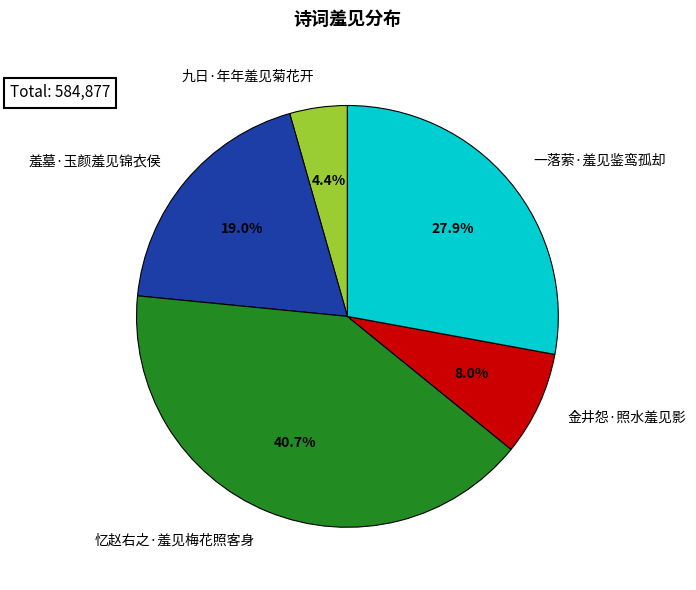

To the nearest percent, what portion does 金井怨·照水羞见影 represent?

8%